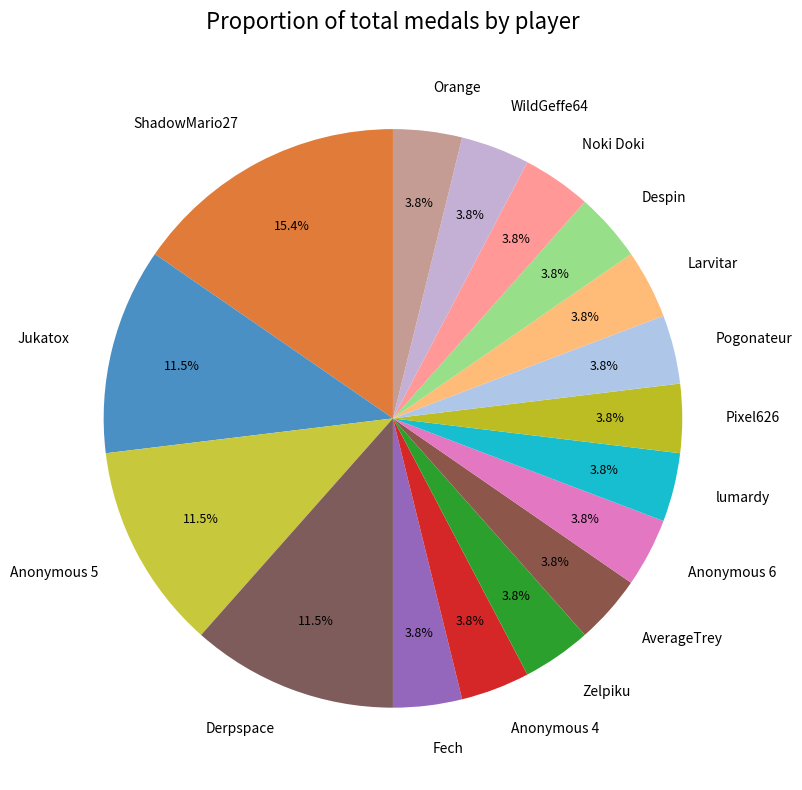

True or false: WildGeffe64 accounts for 14% of the total.

False